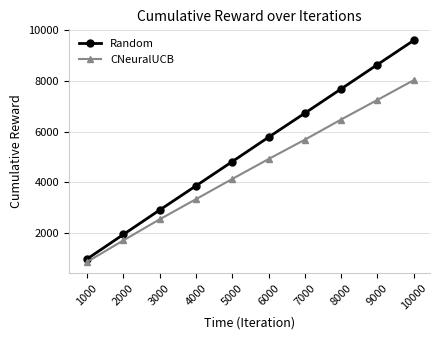

At 8000, list the series in order from smallest to largest.

CNeuralUCB, Random